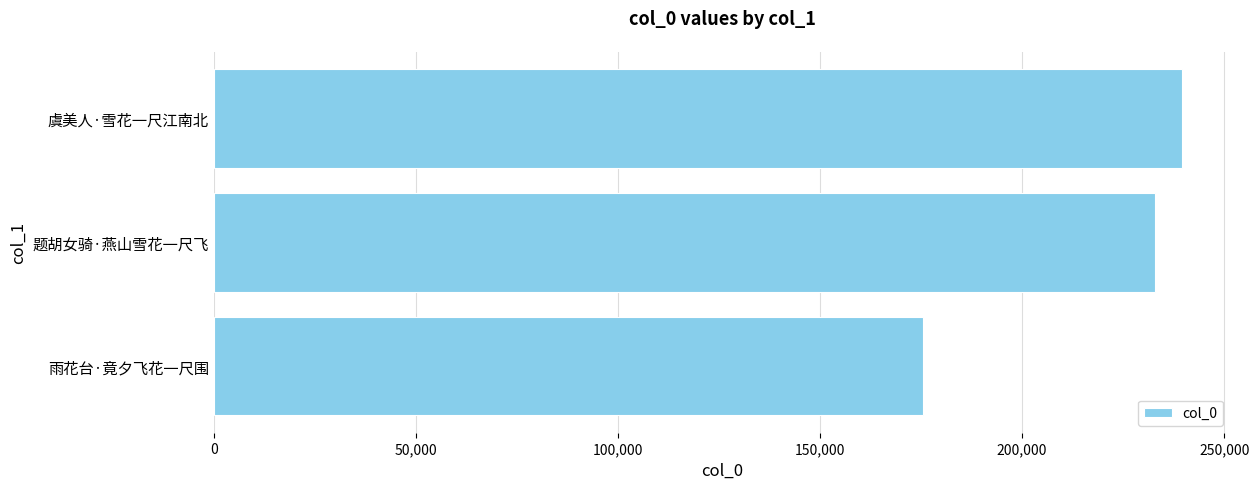

What is the smallest value displayed?

175469